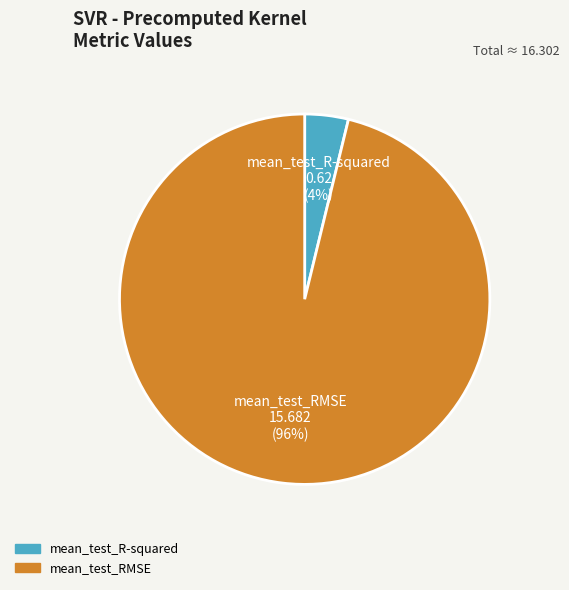

Does any single category account for the majority?

Yes